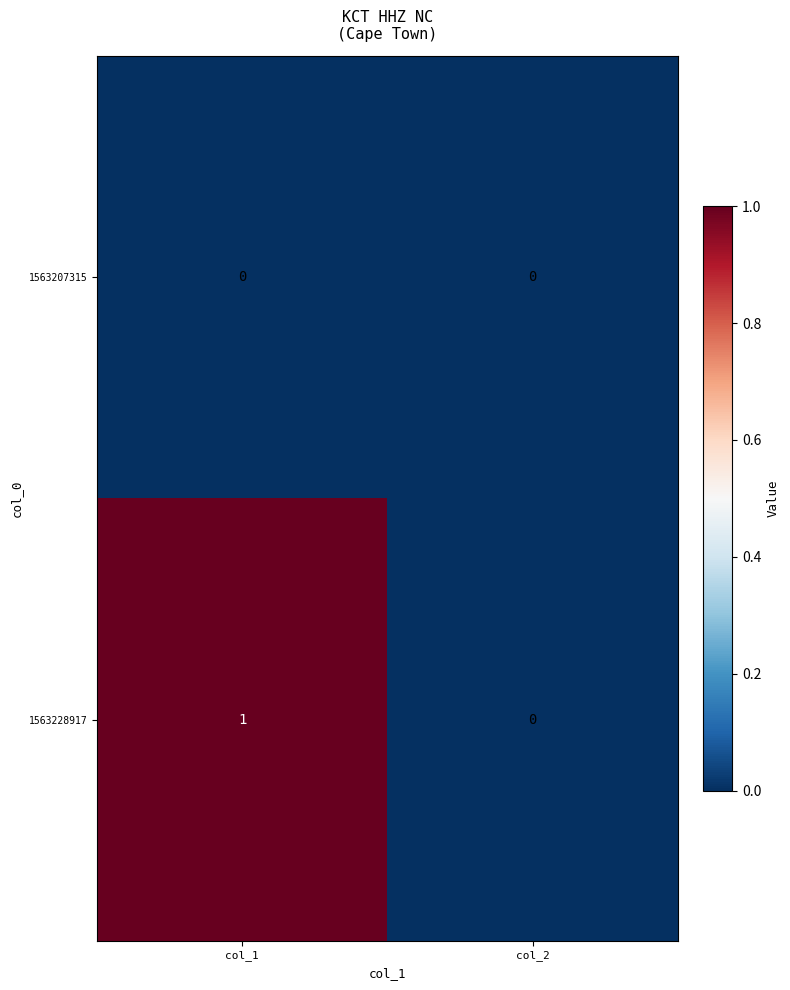

Which series has the largest range (max minus min)?

1563228917